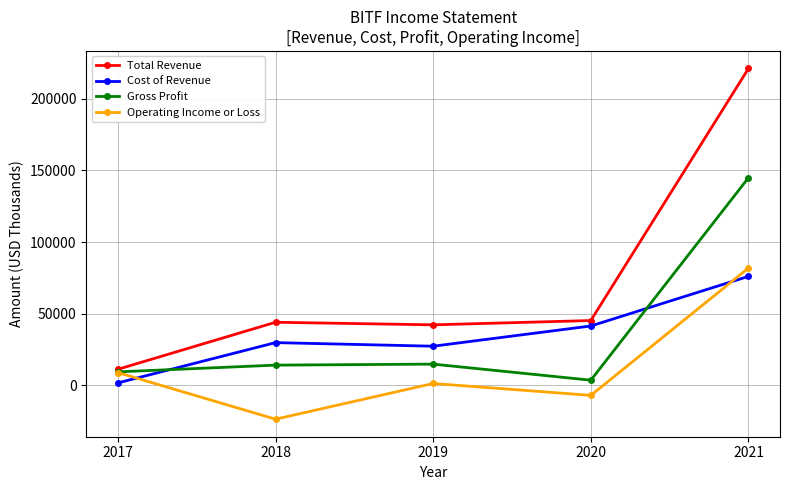

Rank the series at 2019 from lowest to highest value.

Operating Income or Loss, Gross Profit, Cost of Revenue, Total Revenue